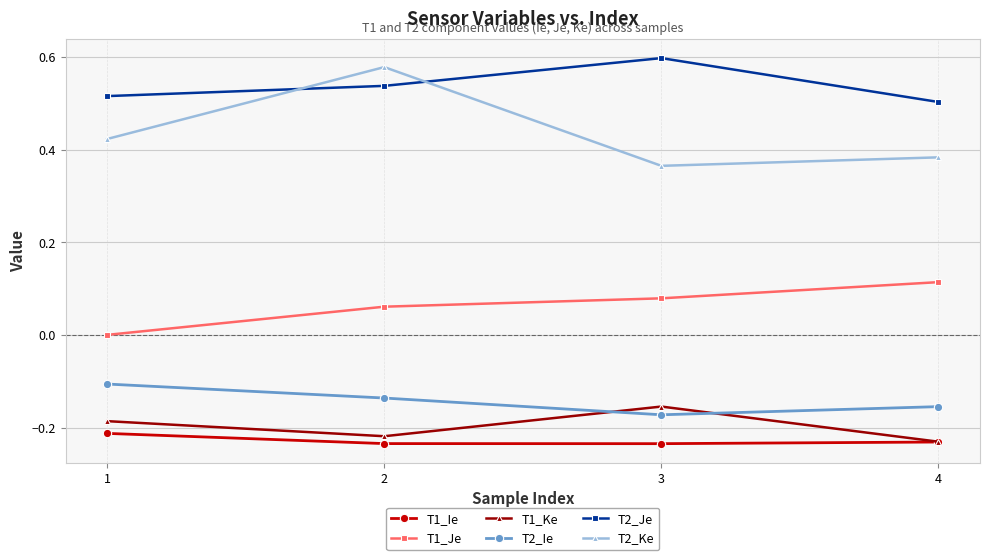

List the series in order of their peak value, highest first.

T2_Je, T2_Ke, T1_Je, T2_Ie, T1_Ke, T1_Ie